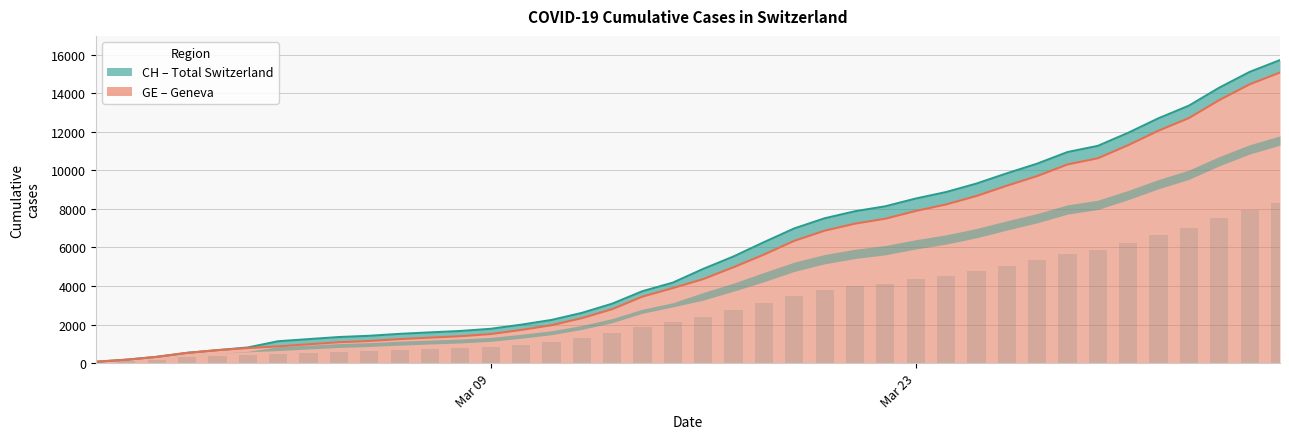

What is the approximate value of CH at 2020-02-26?

178